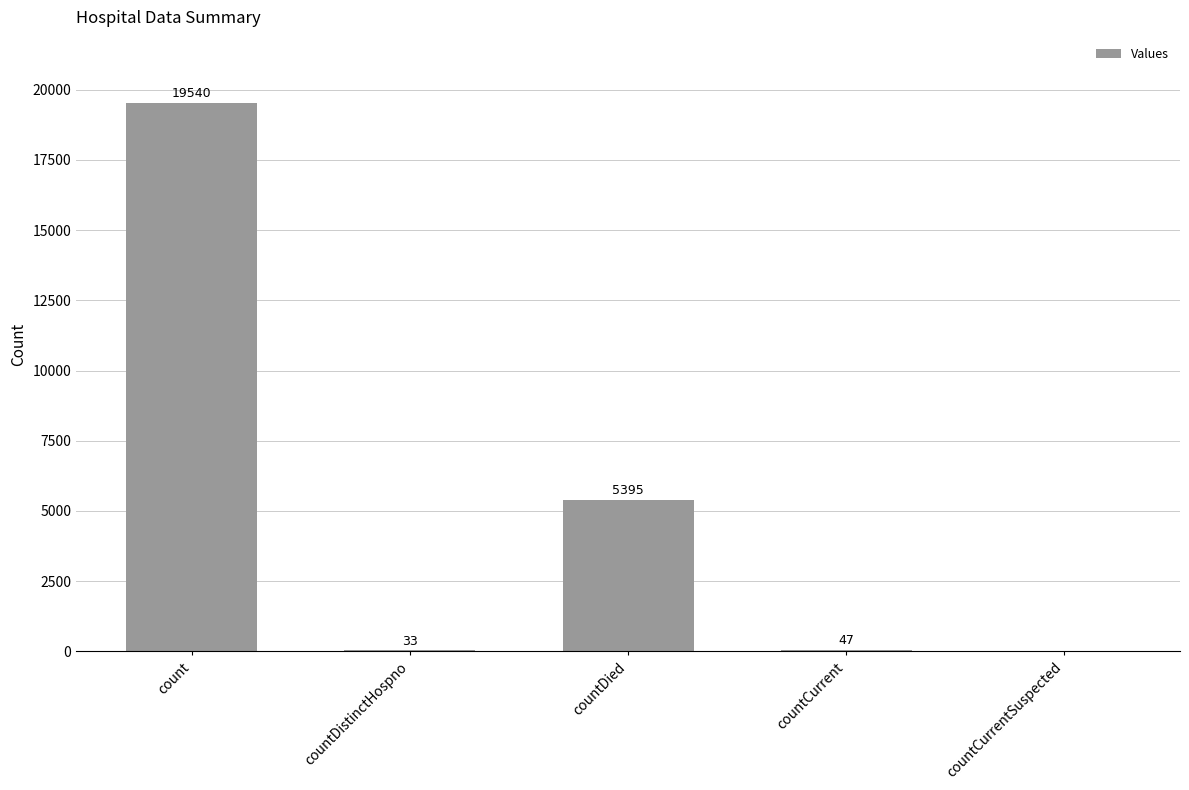

Reading left to right, extract all data points from this chart.

19540	33	5395	47	0